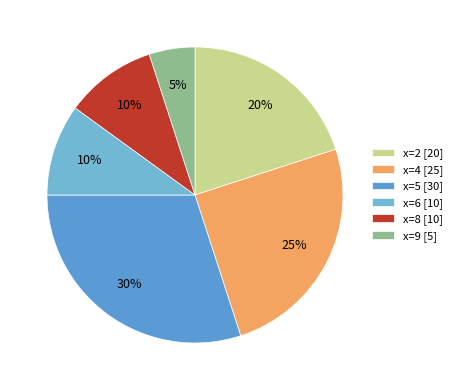

Which category has the biggest portion of the pie?

x=5